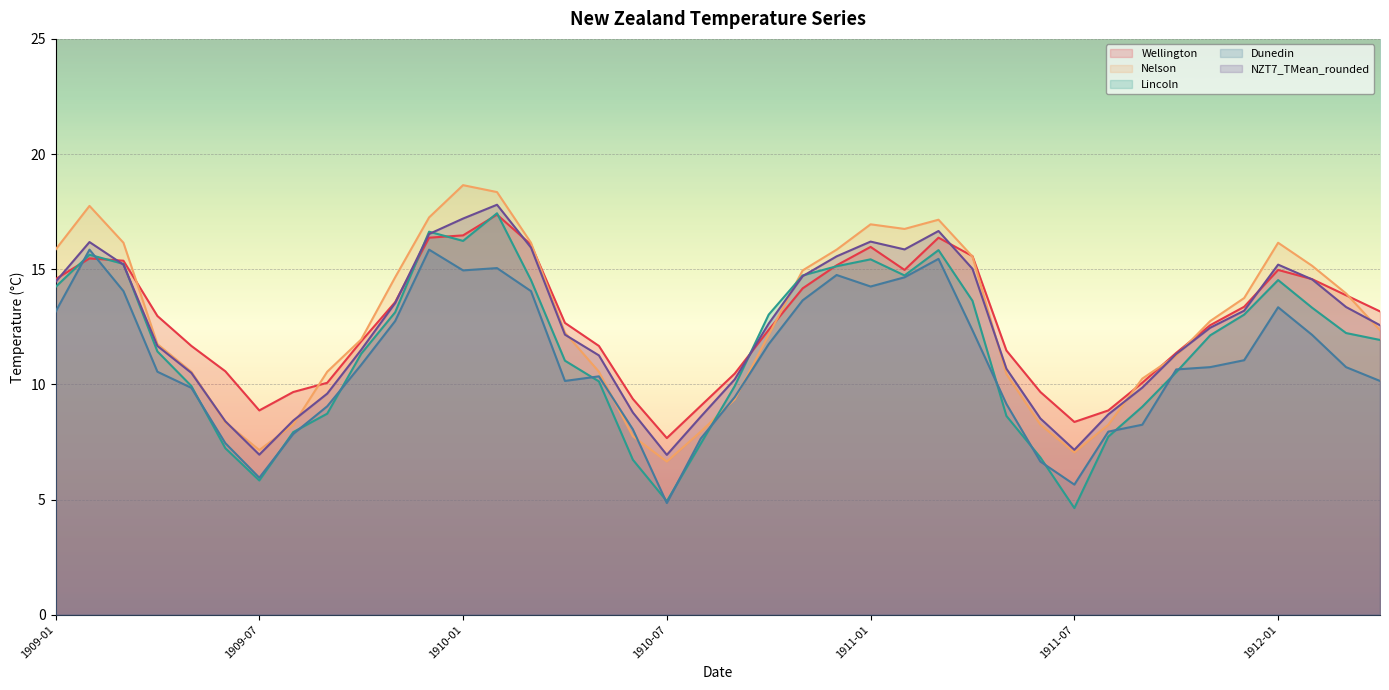

Reading left to right, transcribe all the data shown in this chart.

Wellington: 1909-01=14.6	1909-02=15.5	1909-03=15.4	1909-04=13.0	1909-05=11.7	1909-06=10.6	1909-07=8.9	1909-08=9.7	1909-09=10.1	1909-10=11.9	1909-11=13.6	1909-12=16.4	1910-01=16.5	1910-02=17.4	1910-03=16.1	1910-04=12.7	1910-05=11.7	1910-06=9.4	1910-07=7.7	1910-08=9.1	1910-09=10.5	1910-10=12.4	1910-11=14.2	1910-12=15.2	1911-01=16.0	1911-02=15.0	1911-03=16.4	1911-04=15.6	1911-05=11.5	1911-06=9.7	1911-07=8.4	1911-08=8.9	1911-09=10.1	1911-10=11.4	1911-11=12.6	1911-12=13.4	1912-01=15.0	1912-02=14.6	1912-03=13.9	1912-04=13.2
Nelson: 1909-01=15.8	1909-02=17.8	1909-03=16.1	1909-04=11.8	1909-05=10.6	1909-06=8.3	1909-07=7.2	1909-08=8.2	1909-09=10.6	1909-10=11.9	1909-11=14.7	1909-12=17.2	1910-01=18.6	1910-02=18.4	1910-03=16.1	1910-04=12.2	1910-05=10.6	1910-06=7.8	1910-07=6.7	1910-08=8.0	1910-09=9.3	1910-10=12.2	1910-11=14.9	1910-12=15.8	1911-01=16.9	1911-02=16.8	1911-03=17.1	1911-04=15.6	1911-05=10.4	1911-06=8.2	1911-07=7.0	1911-08=8.2	1911-09=10.2	1911-10=11.2	1911-11=12.8	1911-12=13.8	1912-01=16.1	1912-02=15.2	1912-03=13.9	1912-04=12.3
Lincoln: 1909-01=14.2	1909-02=15.6	1909-03=15.2	1909-04=11.4	1909-05=9.9	1909-06=7.2	1909-07=5.8	1909-08=7.9	1909-09=8.7	1909-10=11.3	1909-11=13.1	1909-12=16.6	1910-01=16.2	1910-02=17.4	1910-03=14.5	1910-04=11.0	1910-05=10.1	1910-06=6.7	1910-07=4.9	1910-08=7.4	1910-09=9.9	1910-10=13.0	1910-11=14.7	1910-12=15.1	1911-01=15.4	1911-02=14.7	1911-03=15.8	1911-04=13.6	1911-05=8.6	1911-06=6.8	1911-07=4.6	1911-08=7.7	1911-09=9.0	1911-10=10.5	1911-11=12.1	1911-12=13.0	1912-01=14.5	1912-02=13.3	1912-03=12.2	1912-04=11.9
Dunedin: 1909-01=13.2	1909-02=15.8	1909-03=14.1	1909-04=10.6	1909-05=9.8	1909-06=7.5	1909-07=6.0	1909-08=7.8	1909-09=9.1	1909-10=10.8	1909-11=12.8	1909-12=15.8	1910-01=14.9	1910-02=15.1	1910-03=14.1	1910-04=10.2	1910-05=10.3	1910-06=8.1	1910-07=4.8	1910-08=7.7	1910-09=9.4	1910-10=11.8	1910-11=13.7	1910-12=14.8	1911-01=14.2	1911-02=14.7	1911-03=15.4	1911-04=12.3	1911-05=9.2	1911-06=6.7	1911-07=5.7	1911-08=8.0	1911-09=8.2	1911-10=10.7	1911-11=10.8	1911-12=11.1	1912-01=13.3	1912-02=12.2	1912-03=10.8	1912-04=10.2
NZT7_TMean_rounded: 1909-01=14.4	1909-02=16.2	1909-03=15.2	1909-04=11.7	1909-05=10.5	1909-06=8.4	1909-07=7.0	1909-08=8.4	1909-09=9.6	1909-10=11.5	1909-11=13.5	1909-12=16.5	1910-01=17.2	1910-02=17.8	1910-03=15.9	1910-04=12.2	1910-05=11.3	1910-06=8.8	1910-07=6.9	1910-08=8.6	1910-09=10.2	1910-10=12.6	1910-11=14.7	1910-12=15.6	1911-01=16.2	1911-02=15.9	1911-03=16.7	1911-04=15.0	1911-05=10.7	1911-06=8.5	1911-07=7.2	1911-08=8.7	1911-09=9.9	1911-10=11.3	1911-11=12.5	1911-12=13.2	1912-01=15.2	1912-02=14.6	1912-03=13.4	1912-04=12.6